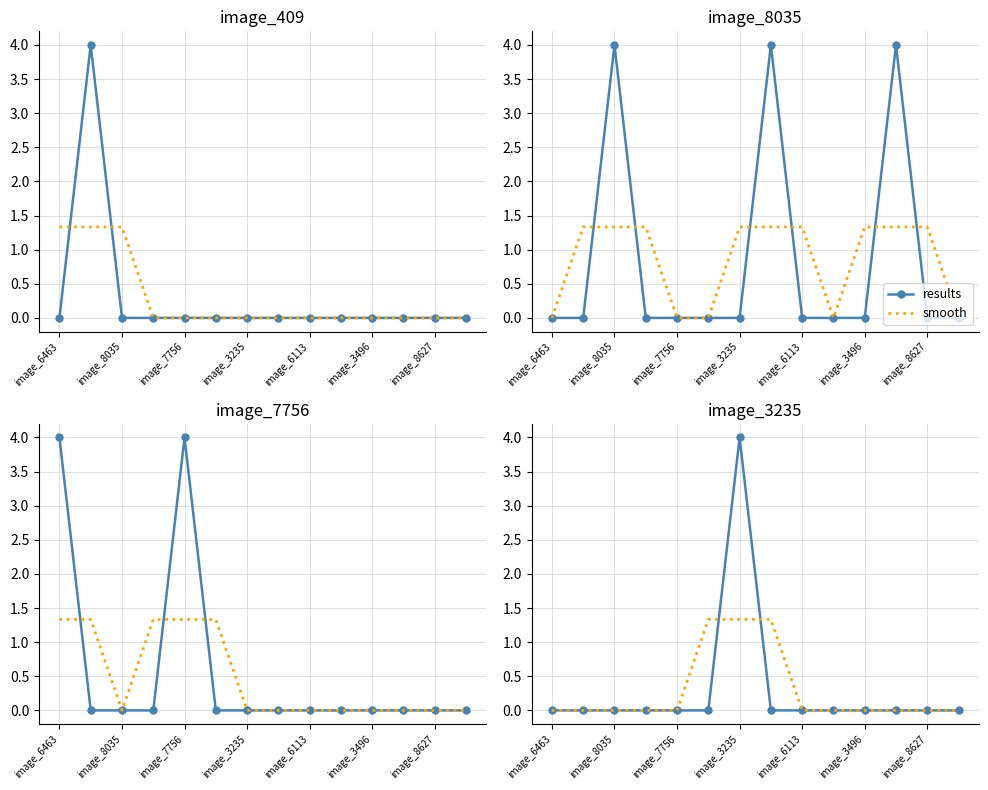

Rank the series by their maximum value, from lowest to highest.

smooth, results